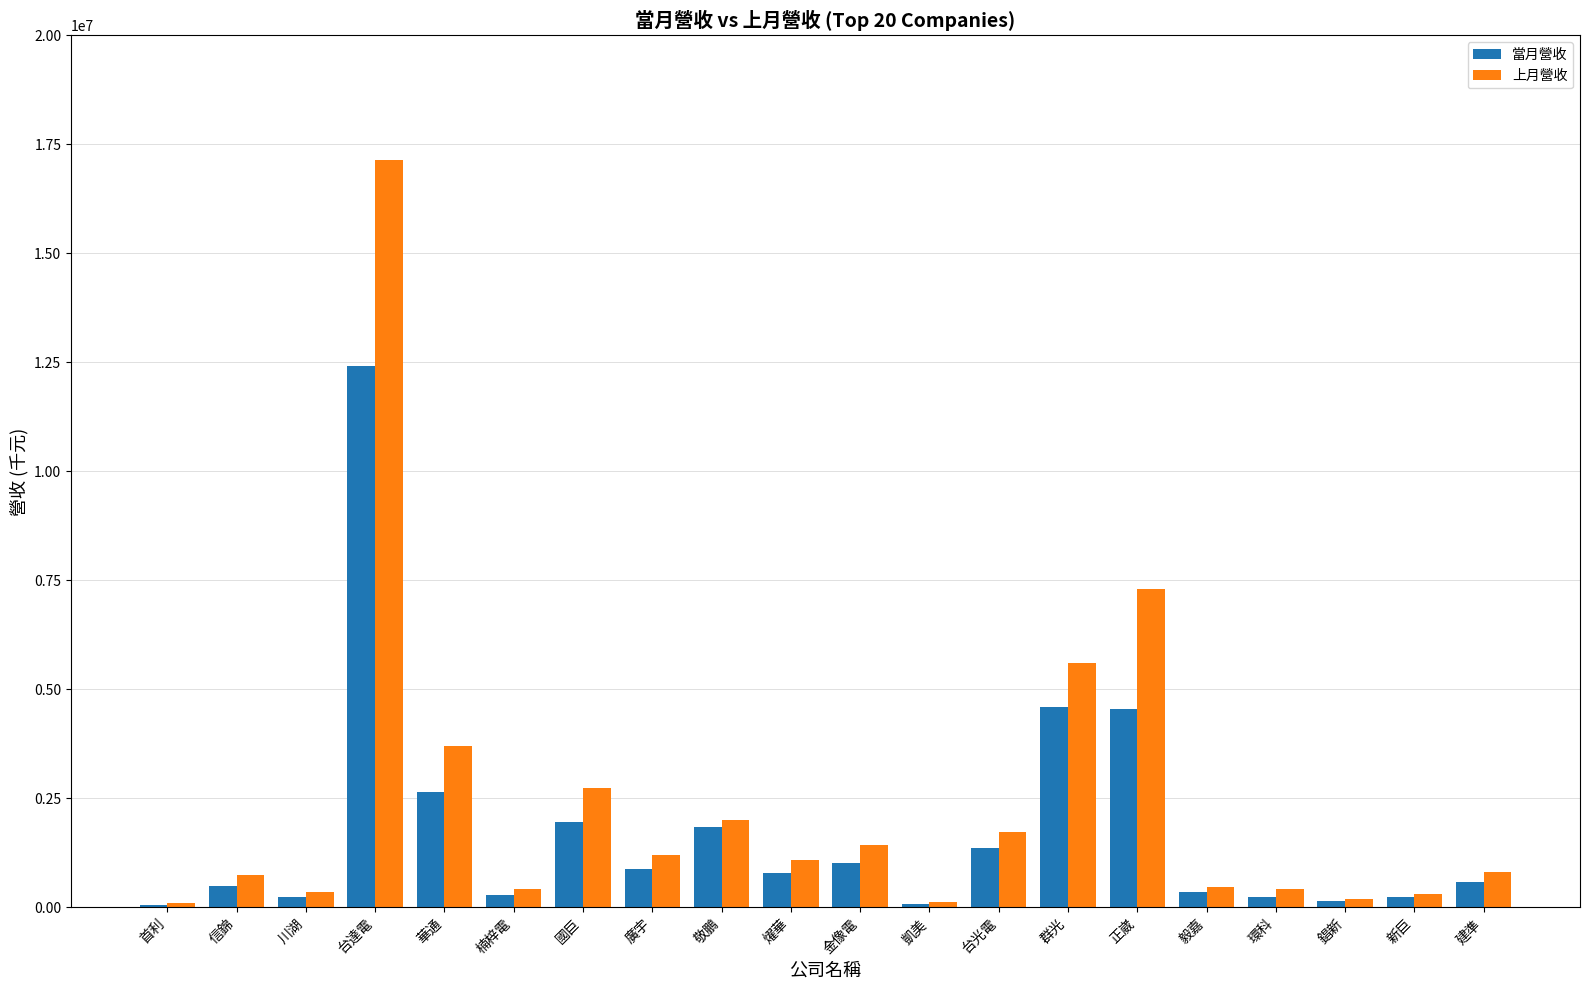

Where is 上月營收 nearest to the value 8623298?

正崴